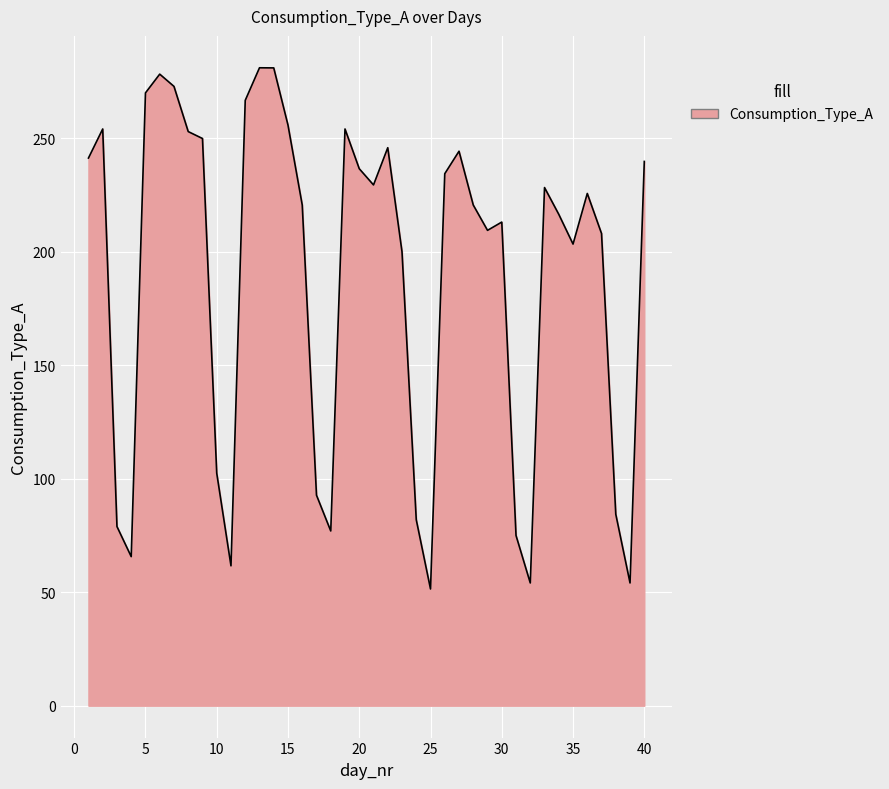

What is the minimum value shown in the chart?

51.4